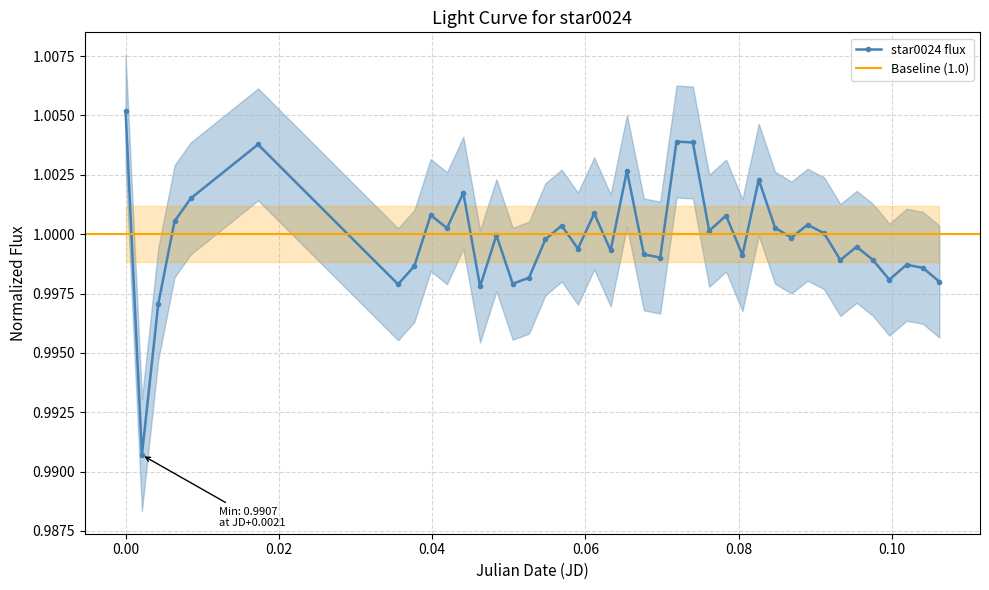

Is this an area chart (filled region under the line)?

No